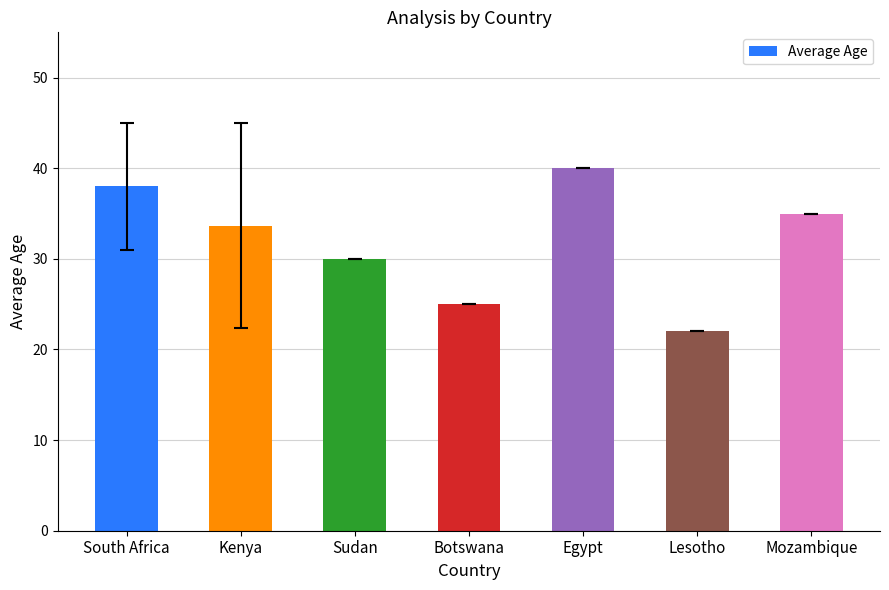

What is the change in value from Egypt to Lesotho?

-18.0